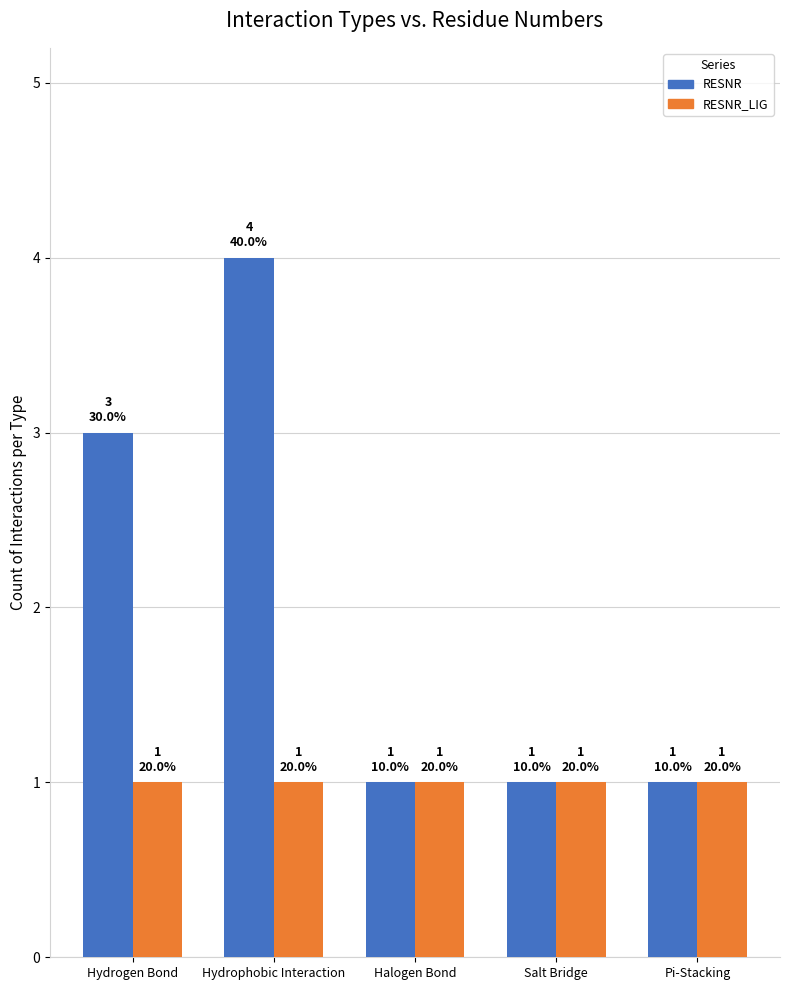

How many RESNR values are between 1 and 3?

4